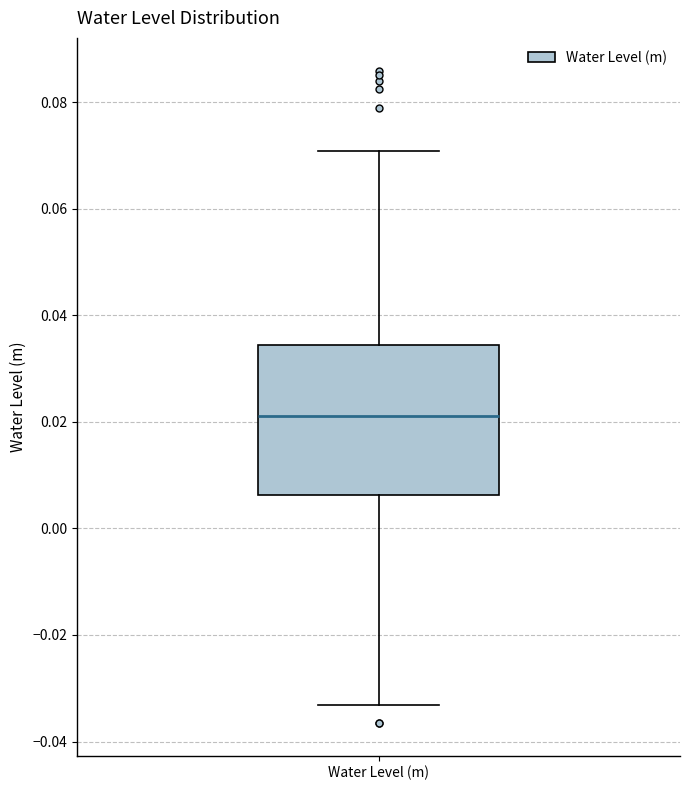

Read this box plot against the y-axis: the position of the median line, the range covered by the box, and the ends of both whiskers. The values are not printed on the chart, so give them approximately, as read against the axis.

median 0.022, box 0.006 to 0.034, whiskers -0.034 to 0.070